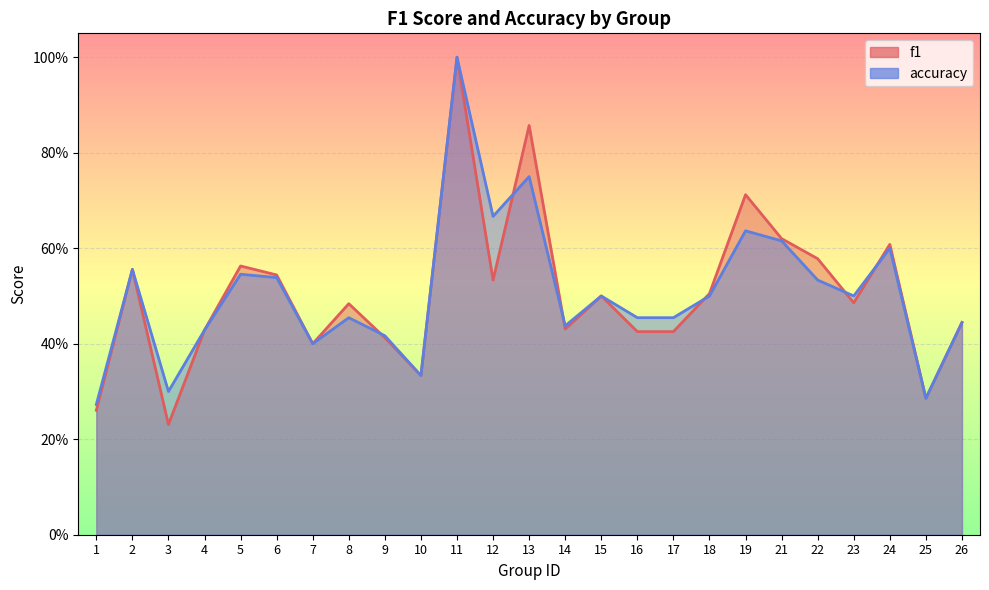

What is the value of the accuracy point at the 5th from the left?

0.5